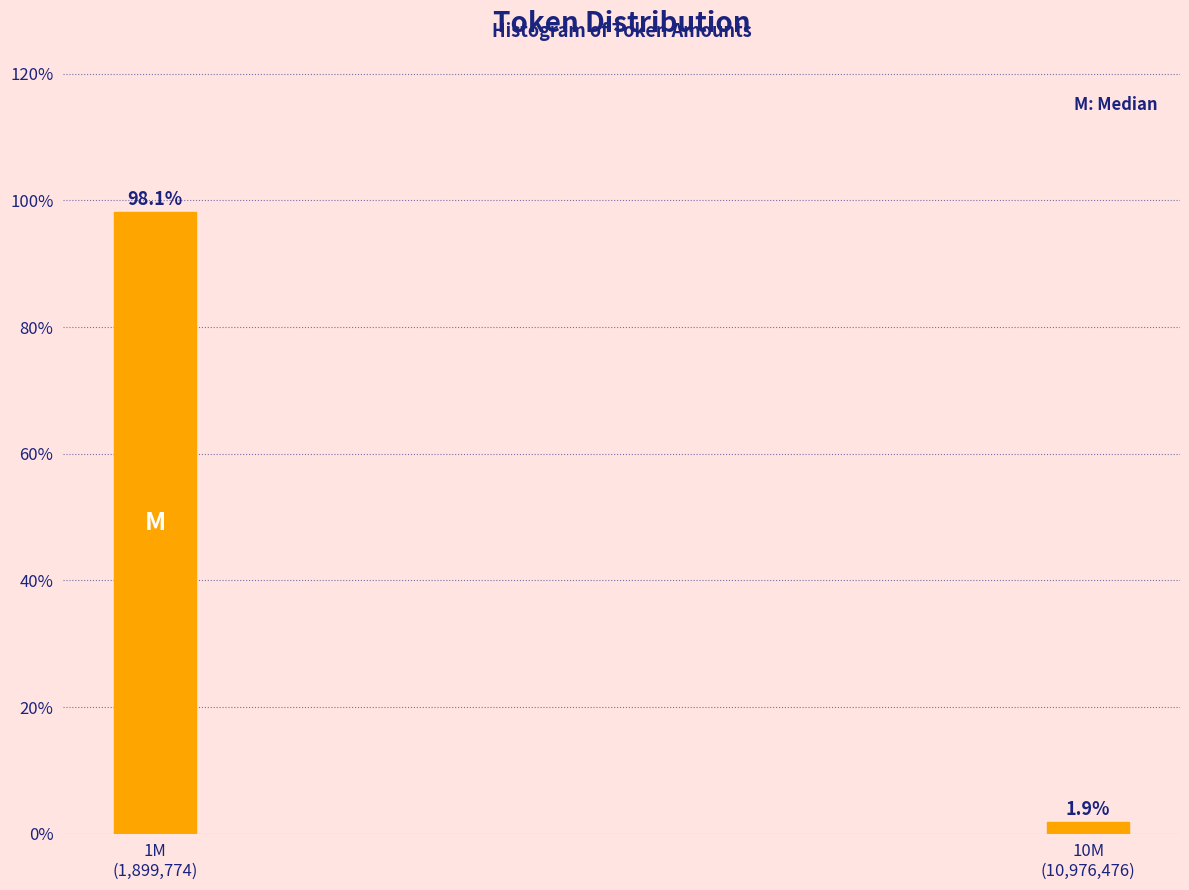

Reading left to right, extract all data points from this chart.

98.1	1.9